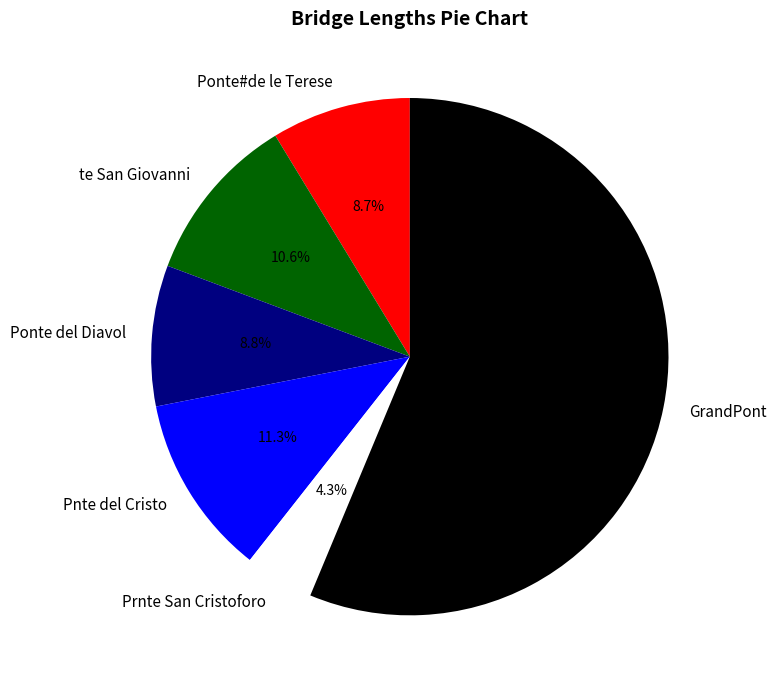

To the nearest percent, what percentage of the pie is te San Giovanni?

11%